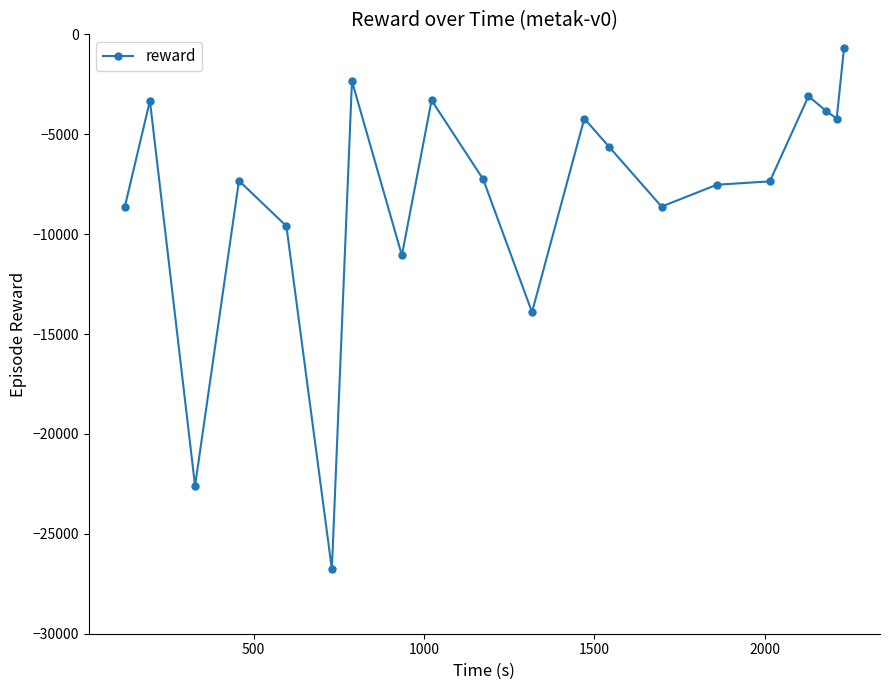

What is the sum of all values?

-161335.8